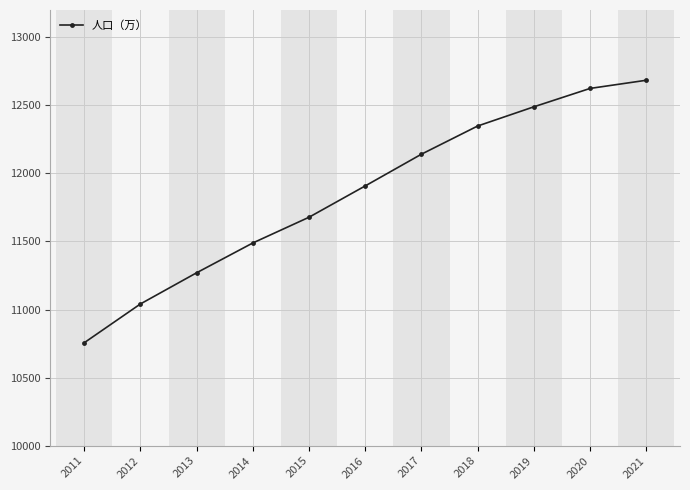

Reading left to right, list all the values displayed in this chart.

10756	11041	11270	11489	11678	11908	12141	12348	12489	12624	12684